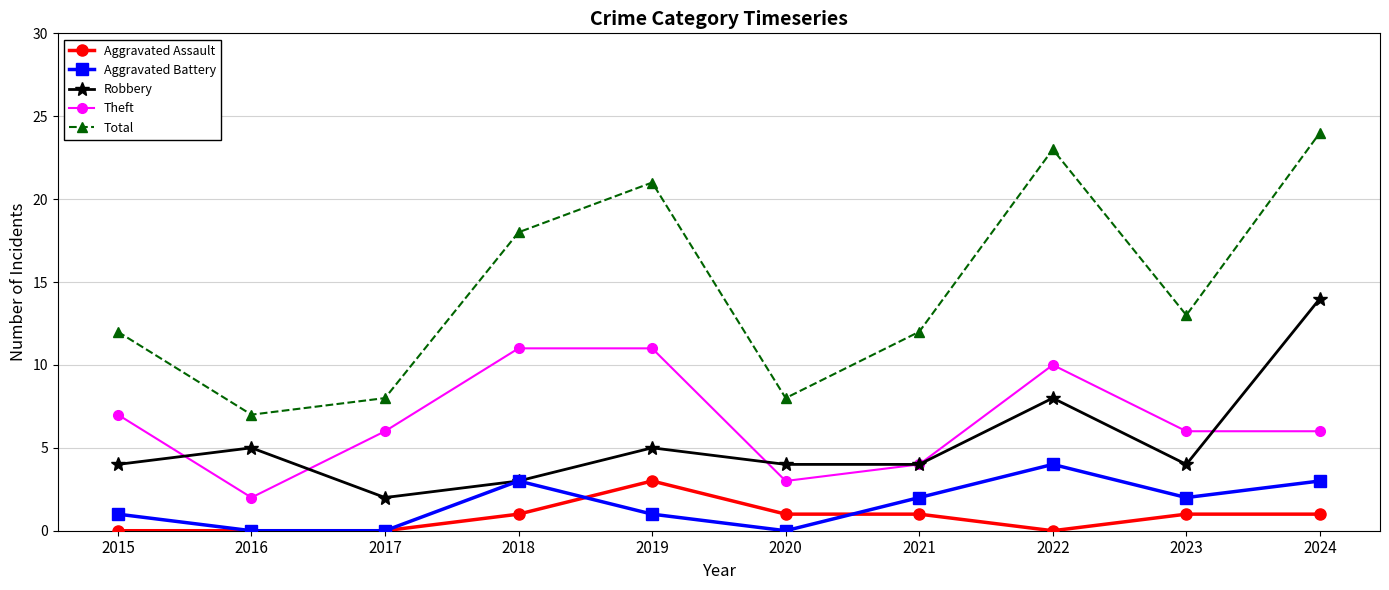

Does the chart display data point markers on the line(s)?

Yes